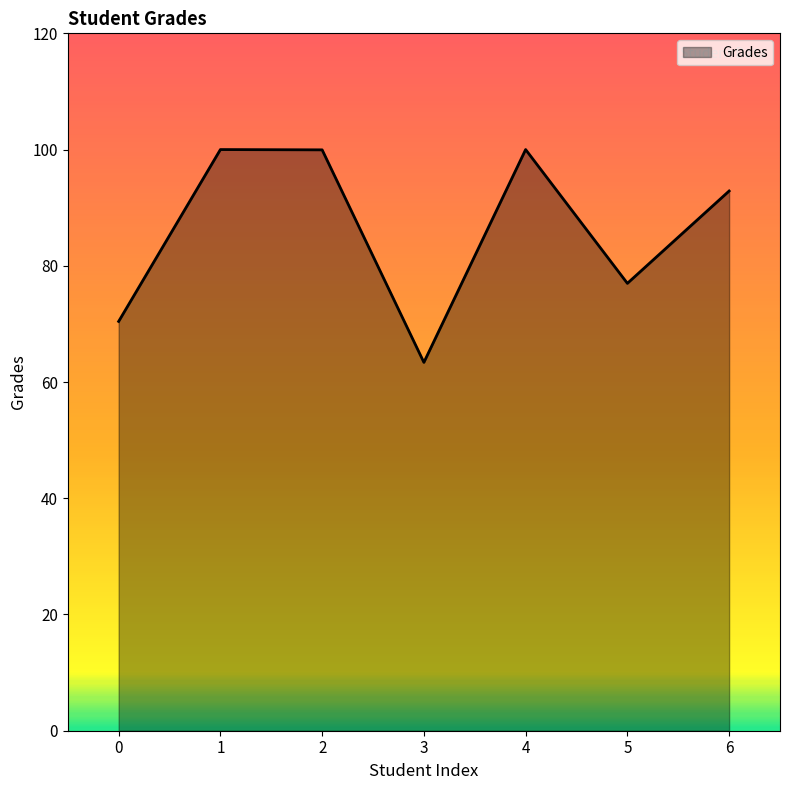

Where is the first local minimum?

3